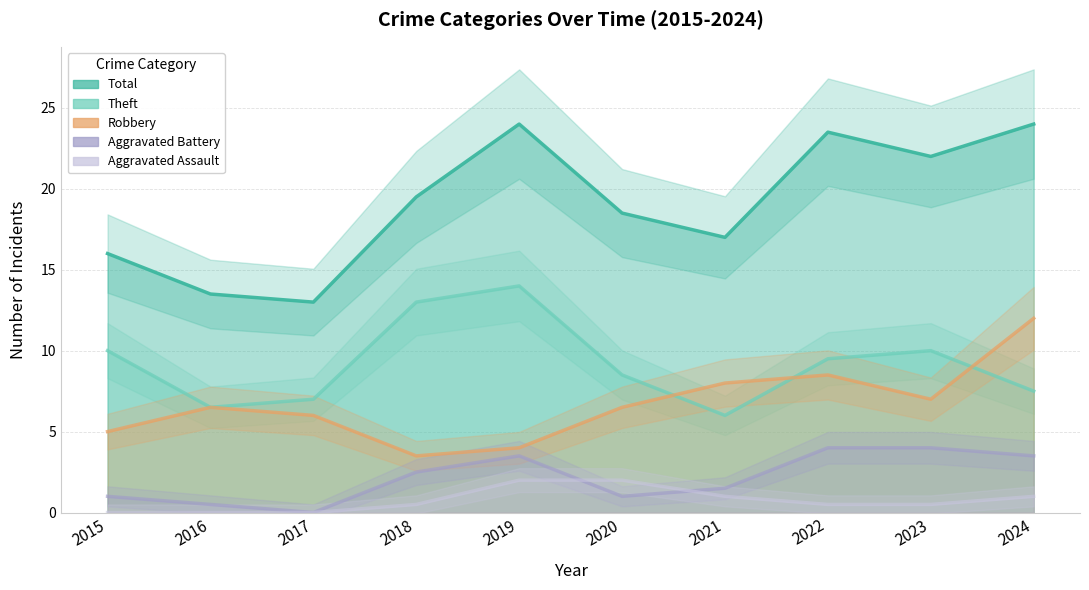

The Theft series shows 7.0 at 2017. True or false?

True